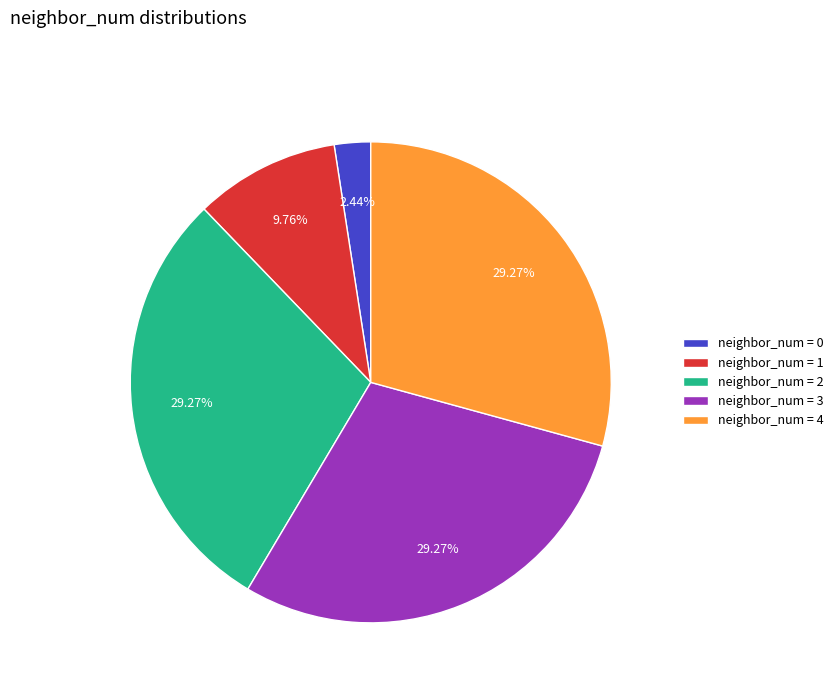

Which has a higher value, neighbor_num = 2 or neighbor_num = 1?

neighbor_num = 2